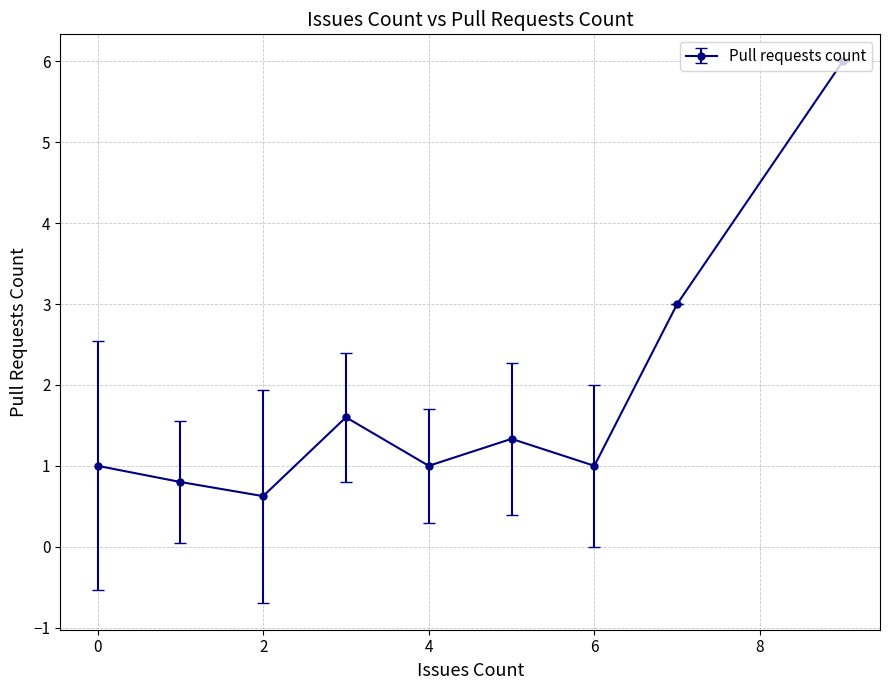

What is the difference between the maximum and minimum values?

5.4